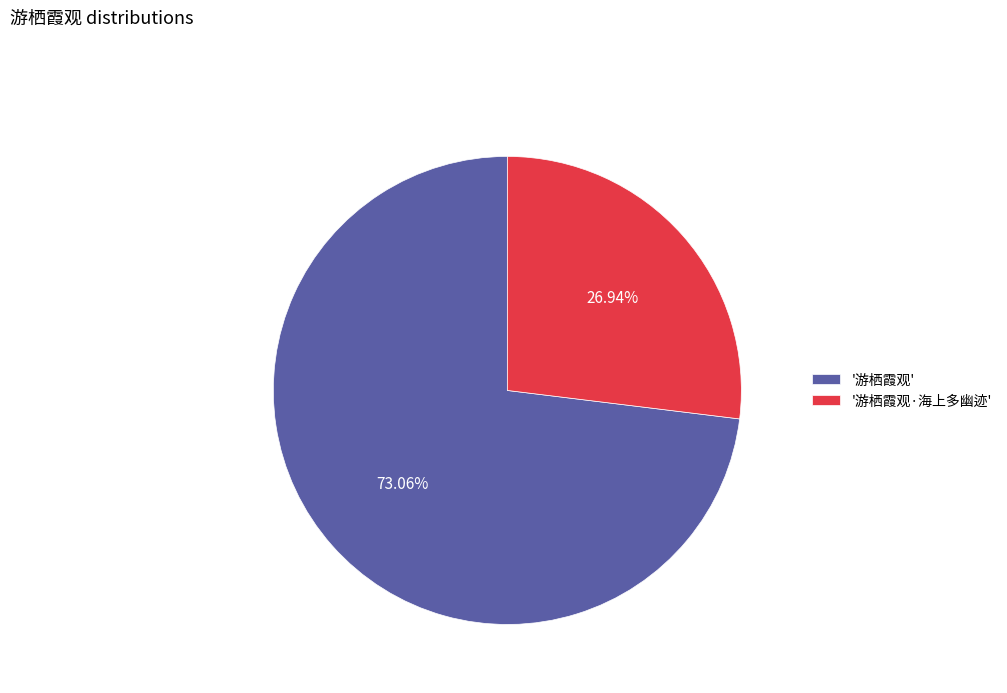

What is the ratio of the value at '游栖霞观·海上多幽迹' to the value at '游栖霞观'?

0.4